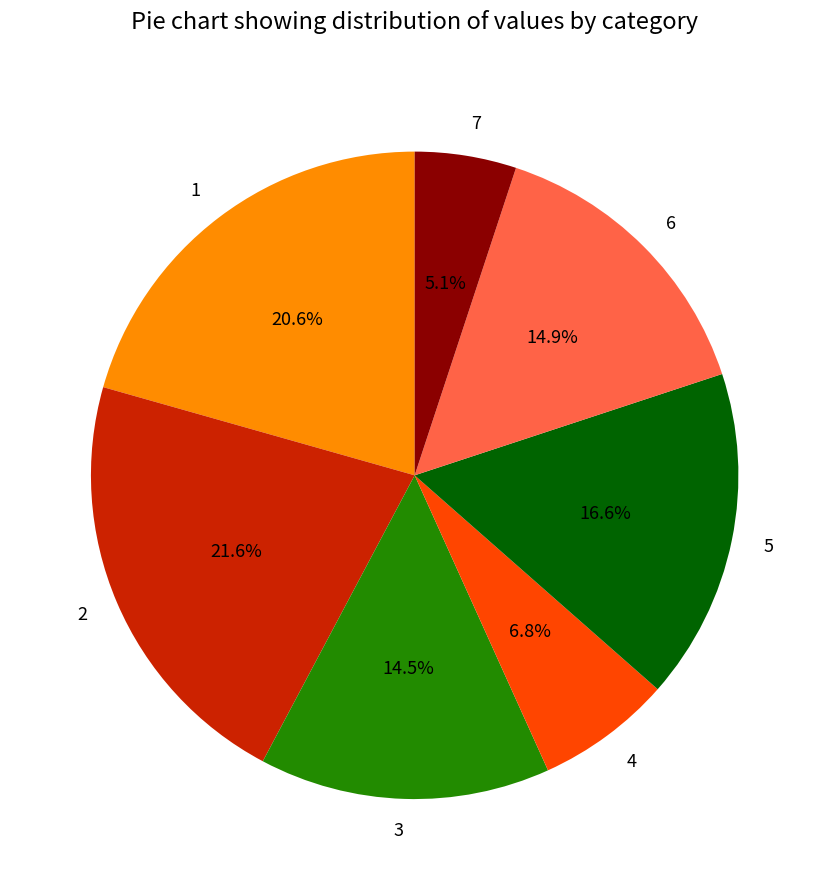

Between 4 and 6, which is larger?

6